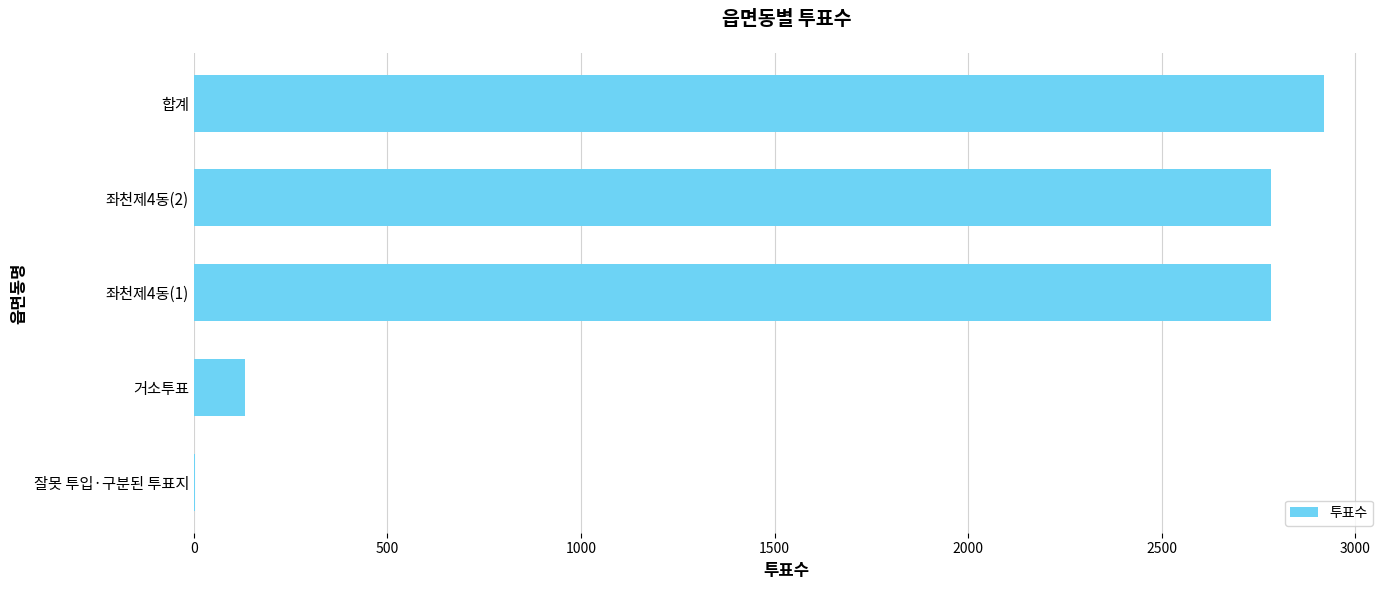

Reading bottom to top, what are all the values shown in this chart?

잘못 투입·구분된 투표지=3	거소투표=133	좌천제4동(1)=2782	좌천제4동(2)=2782	합계=2918